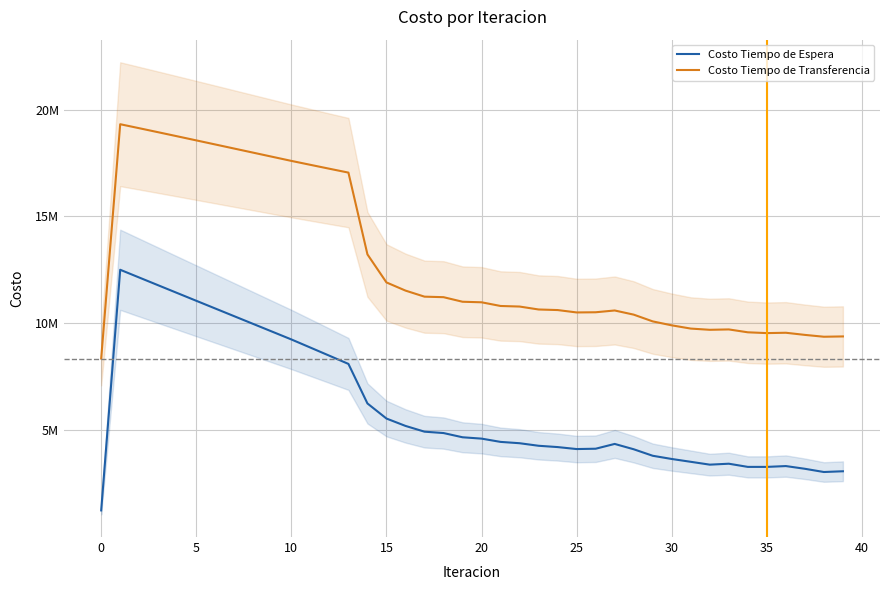

True or false: Costo Tiempo de Espera and Costo Tiempo de Transferencia intersect in this chart.

False